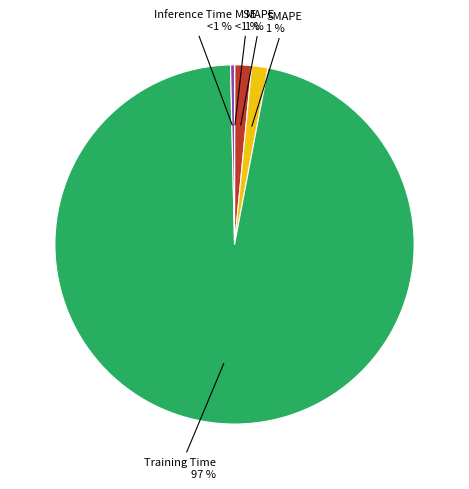

How much of the chart is everything except Inference Time?

99.6%